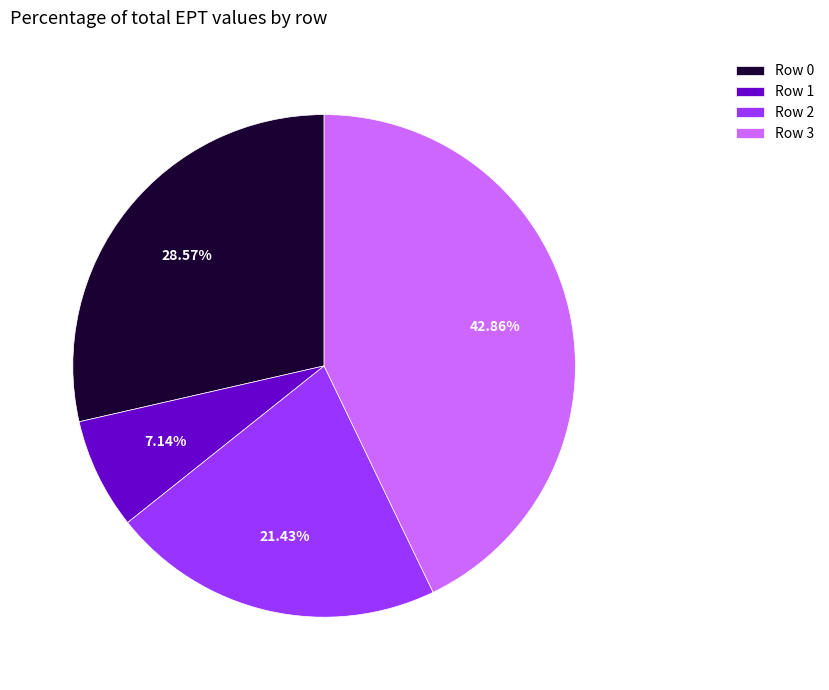

Count the number of slices in the pie.

4